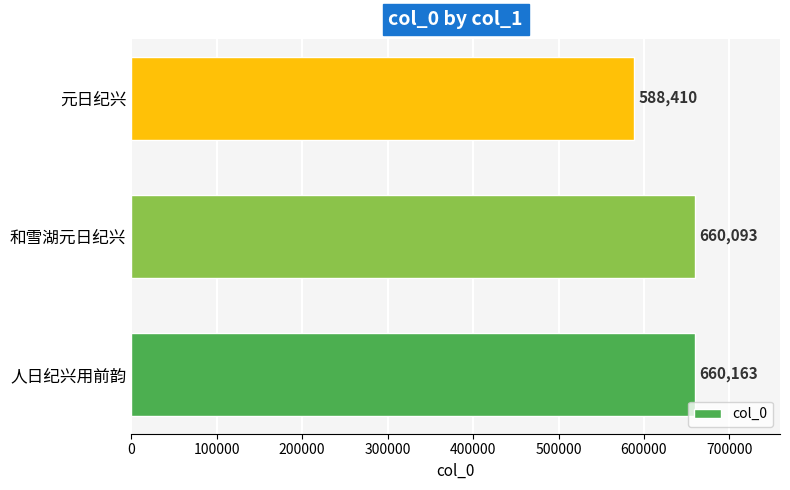

Which has a higher value, 元日纪兴 or 人日纪兴用前韵?

人日纪兴用前韵